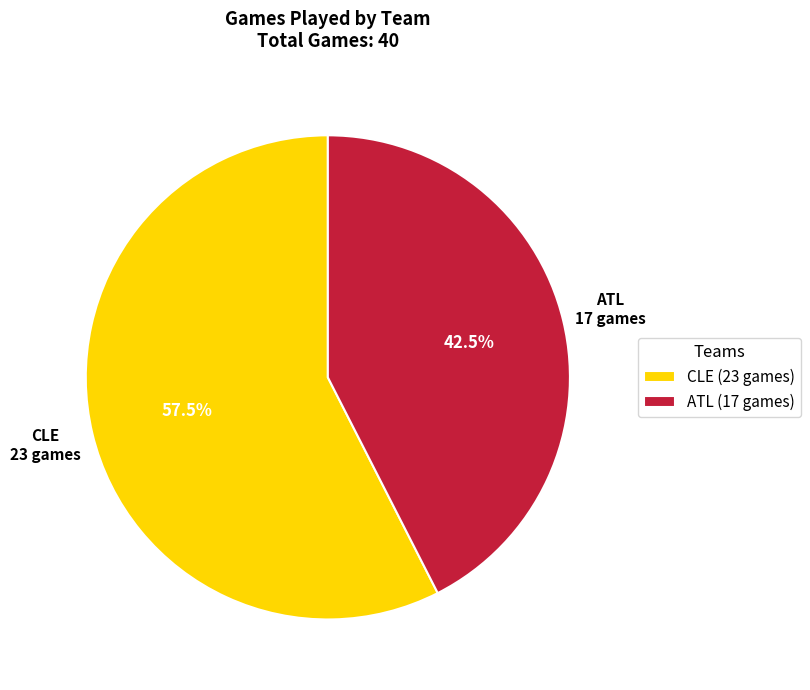

Which slice is the smallest?

ATL